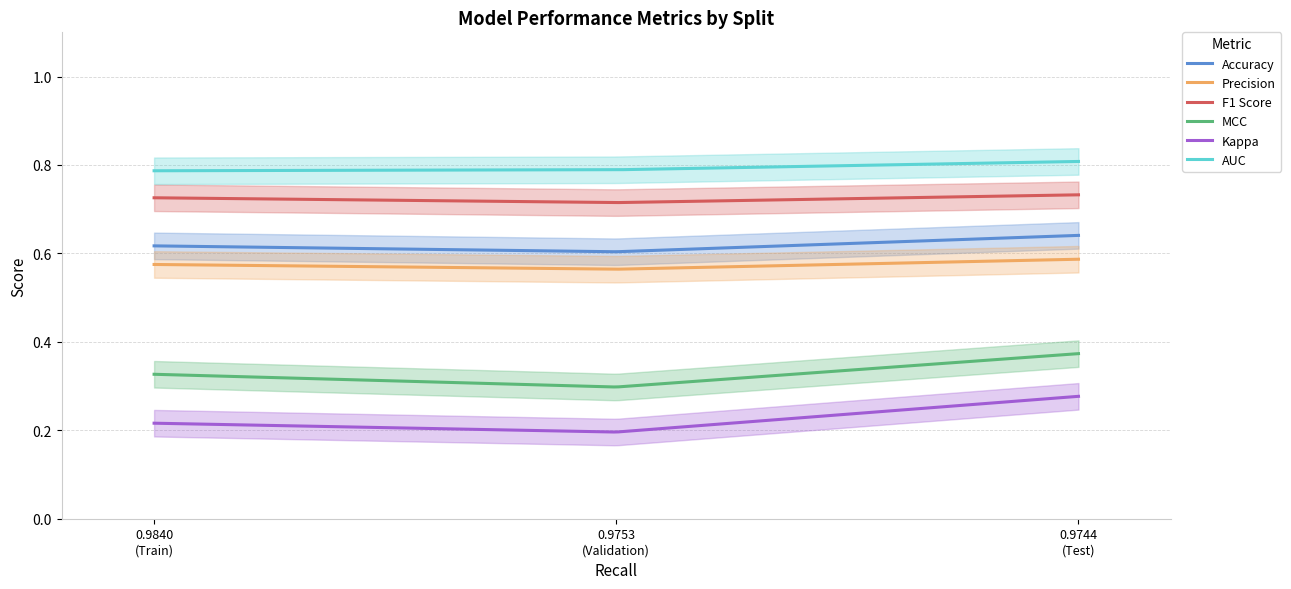

At Test, list the series in order from smallest to largest.

Kappa, MCC, Precision, Accuracy, F1 Score, AUC